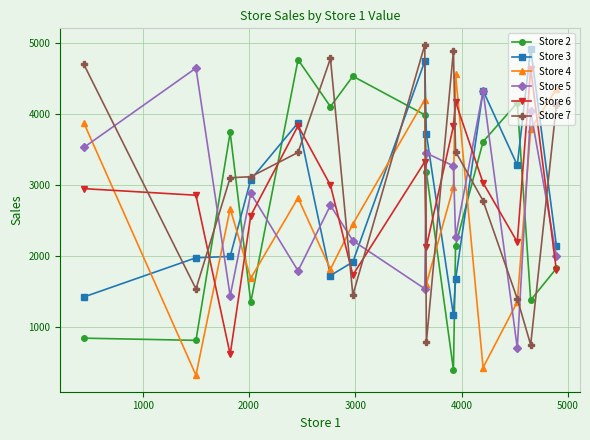

How many interior local valleys does the Store 5 series have?

5